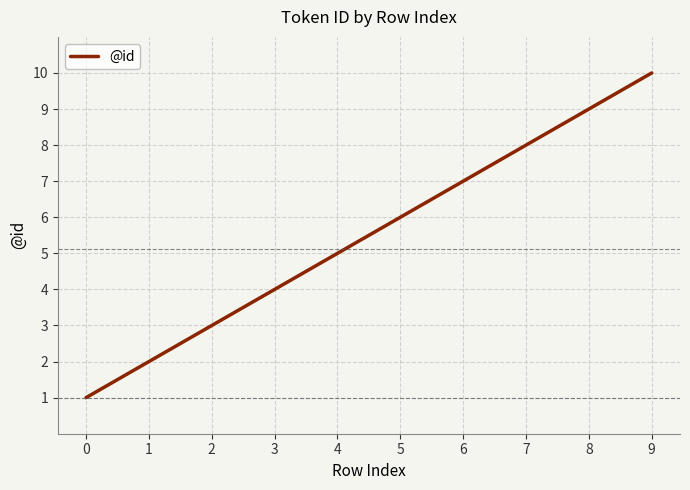

What is the difference between the maximum and minimum values?

9